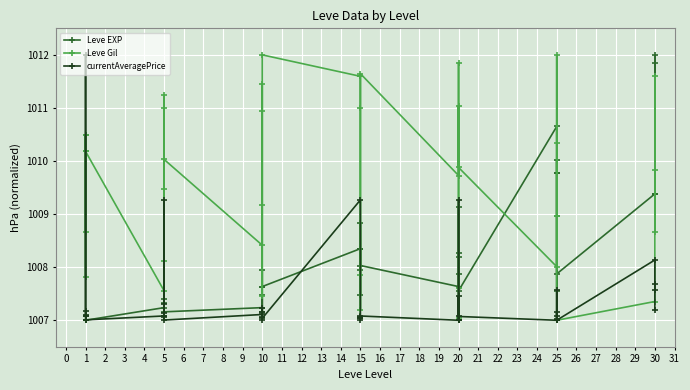

Reading right to left, what are all the values shown in this chart?

Leve EXP: 1011.8	1009.4	1012.0	1009.4	1007.9	1009.8	1010.0	1007.6	1009.8	1010.7	1007.6	1007.9	1008.3	1009.1	1008.2	1007.6	1008.0	1008.3	1008.8	1007.5	1008.0	1008.3	1007.6	1008.0	1007.6	1007.2	1007.5	1007.2	1007.2	1007.1	1007.3	1007.1	1007.4	1007.2	1007.0	1007.0	1007.0	1007.0	1007.0	1007.0
Leve Gil: 1009.8	1008.7	1011.6	1007.4	1007.0	1009.0	1012.0	1010.3	1009.0	1008.0	1009.9	1011.8	1007.6	1007.1	1011.0	1009.7	1011.6	1011.6	1011.0	1007.9	1007.2	1011.6	1012.0	1007.5	1009.2	1010.9	1011.4	1008.4	1010.0	1009.5	1008.1	1011.0	1011.2	1007.6	1010.2	1010.5	1007.8	1010.2	1010.5	1008.7
currentAveragePrice: 1007.2	1007.6	1007.7	1008.1	1007.0	1007.6	1007.0	1007.1	1007.2	1007.0	1007.1	1009.3	1007.0	1007.5	1007.0	1007.0	1007.1	1007.0	1007.0	1007.0	1007.1	1009.3	1007.0	1007.0	1007.2	1007.2	1007.1	1007.1	1007.0	1007.1	1007.3	1007.1	1009.3	1007.1	1007.0	1007.1	1007.1	1012.0	1007.2	1007.1